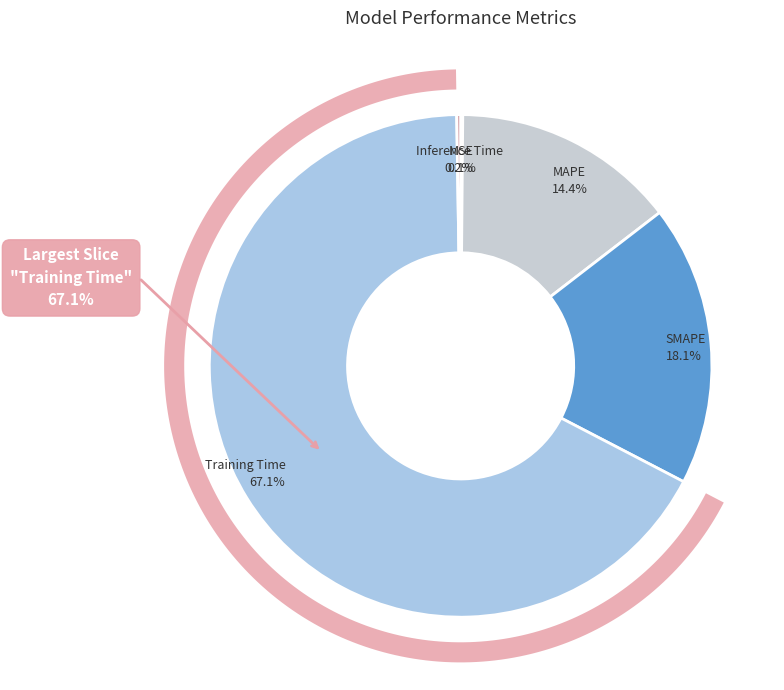

Is Inference Time the majority of the pie?

No